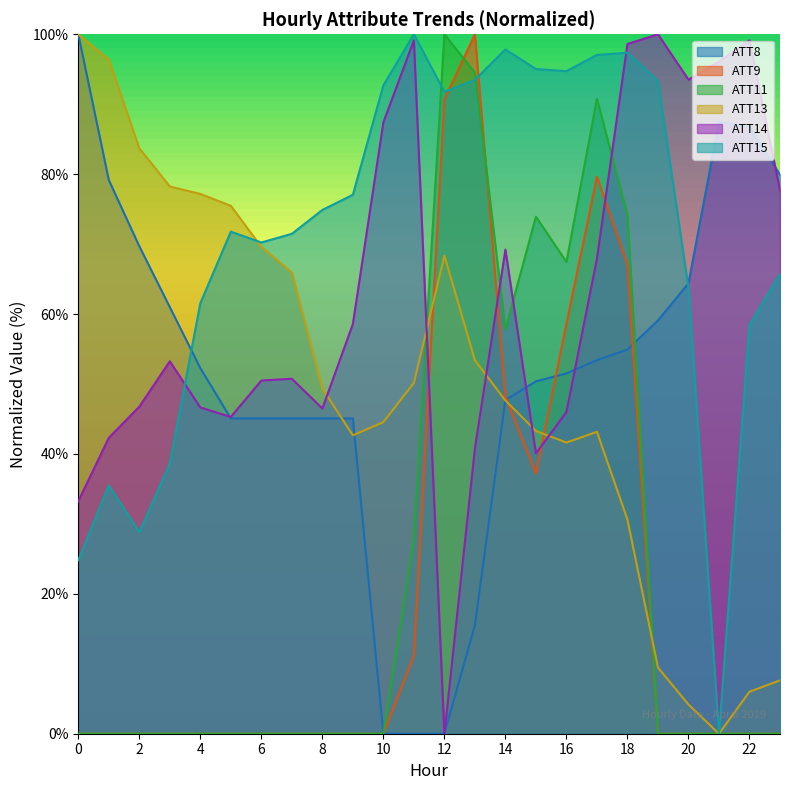

Where do ATT14 and ATT9 first cross each other?

11 and 12